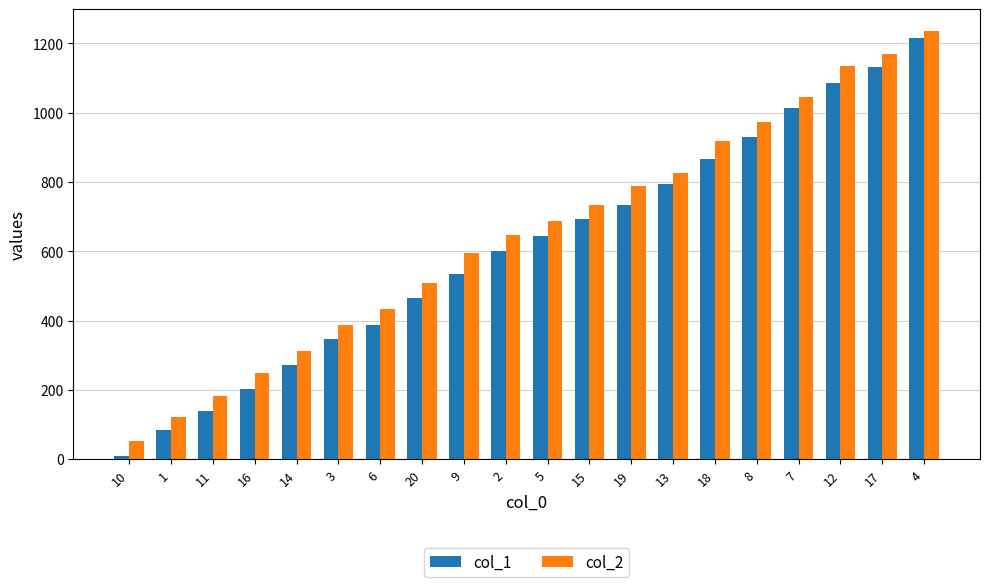

Does the chart contain any negative values?

No